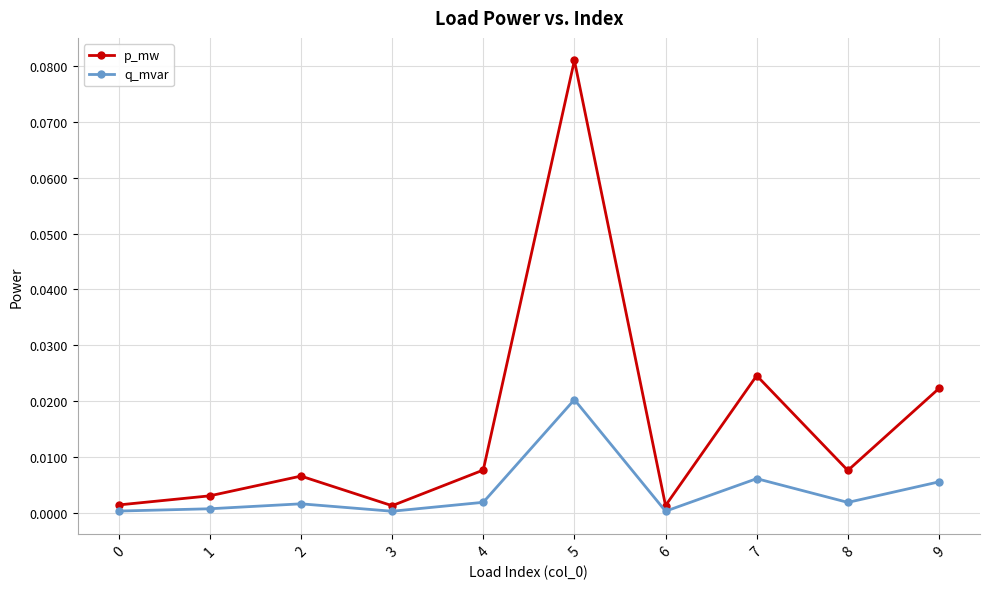

List the series in order of their overall mean, highest first.

p_mw, q_mvar